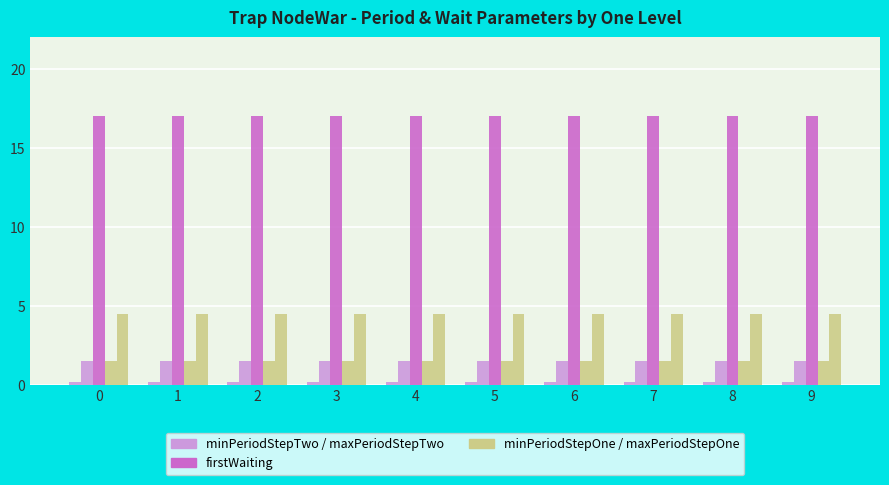

How many categories are shown in the chart?

10